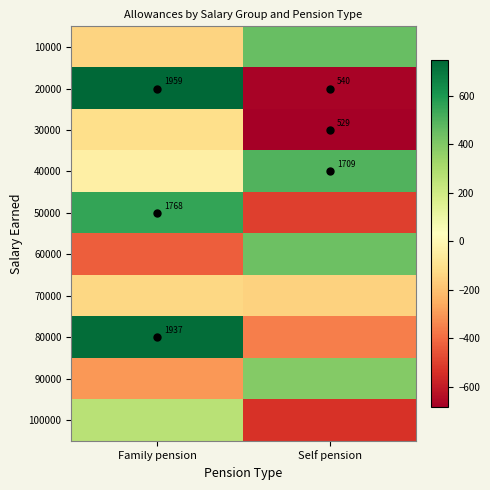

What value does the 20000 series have at Self pension?

-672.9